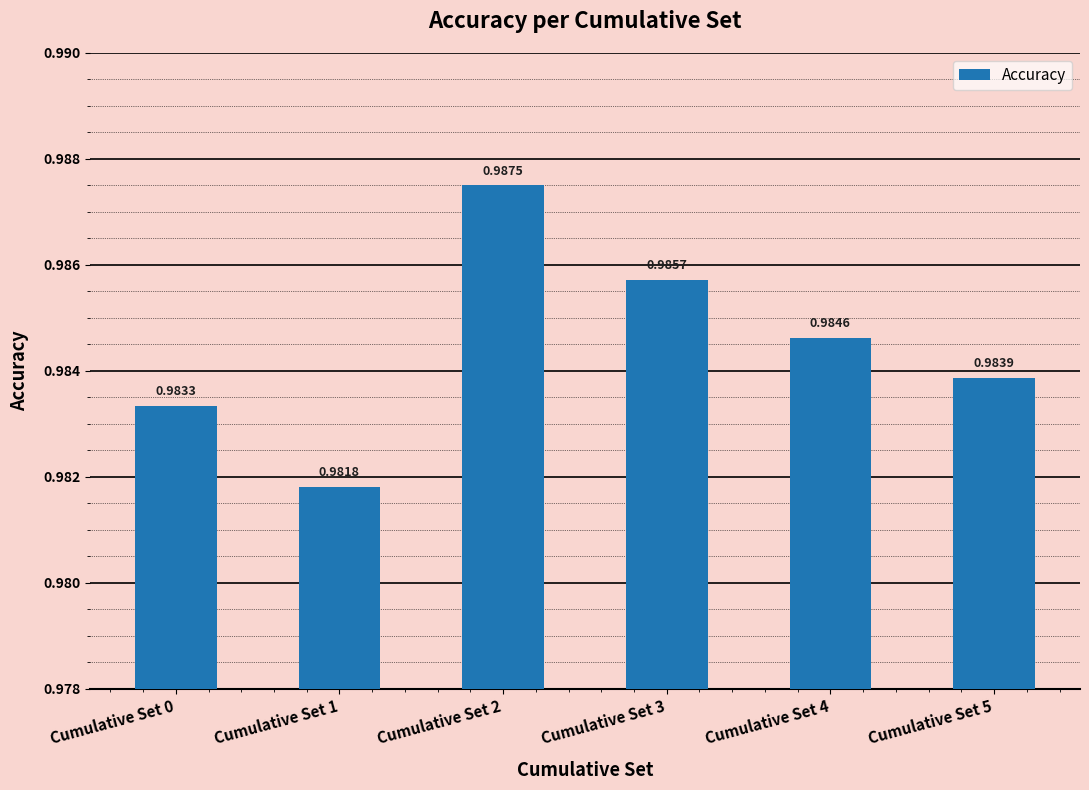

How many values are between 0 and 1?

6